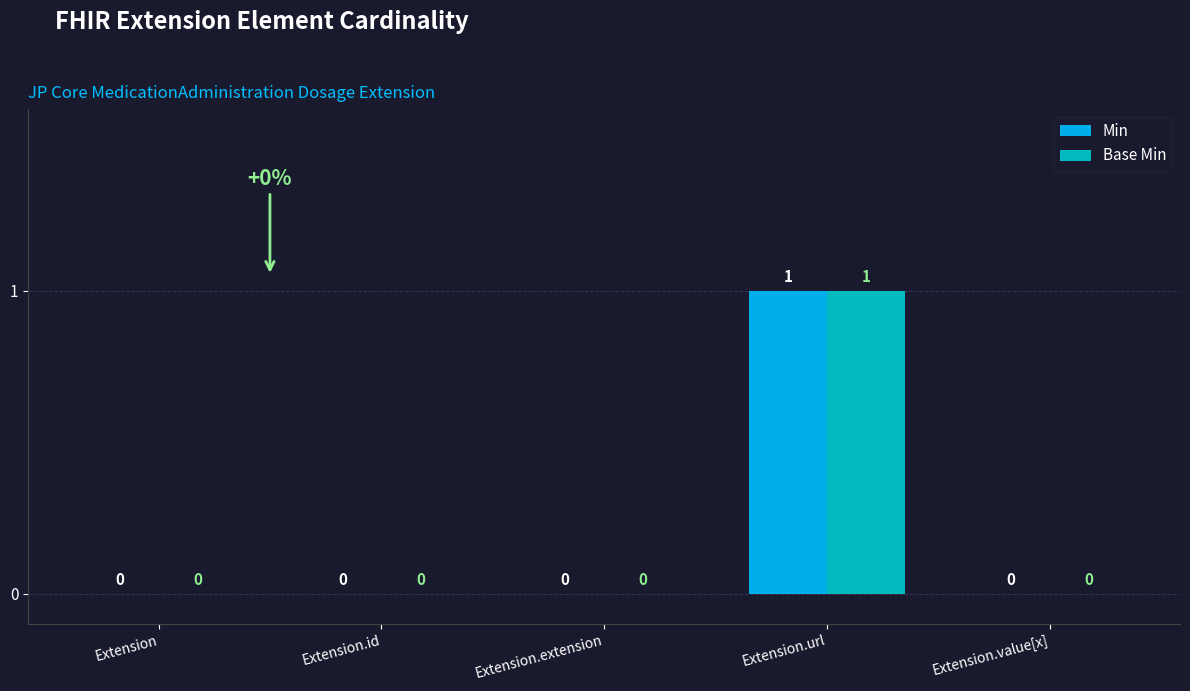

What is the difference between the Min values at Extension.url and Extension?

1